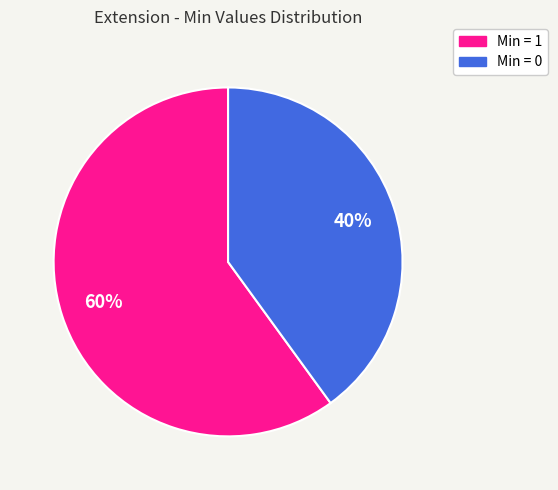

Count the number of slices in the pie.

2